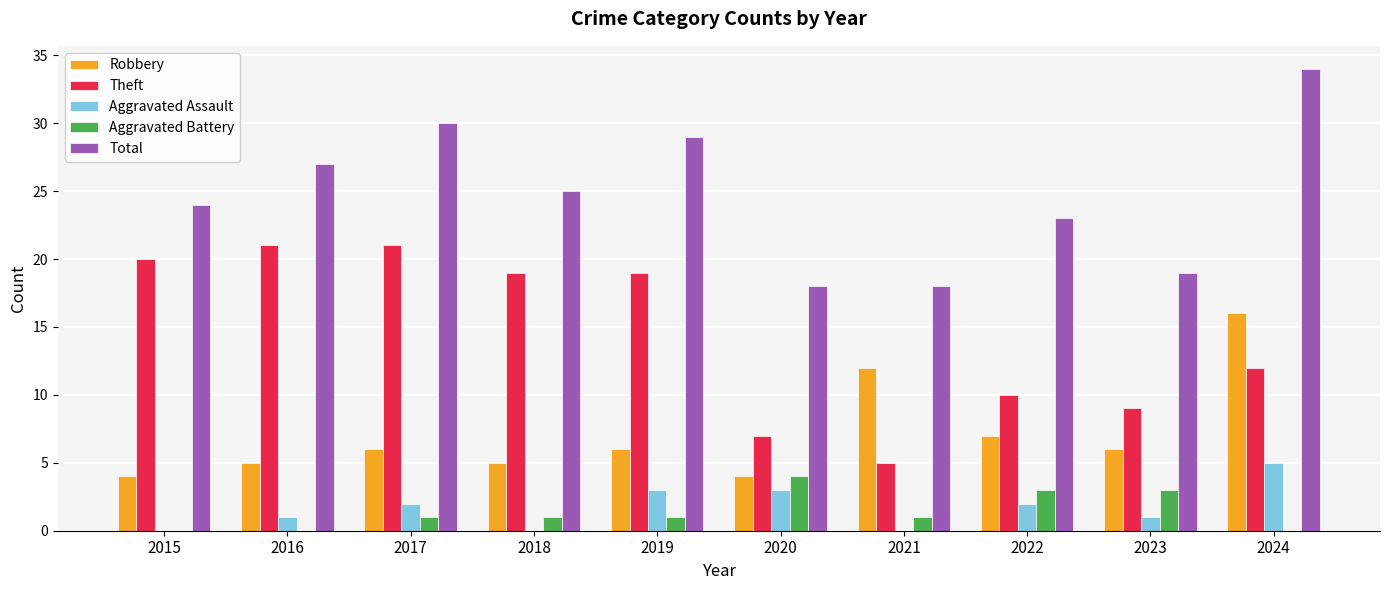

Which series has the largest total across all categories?

Total